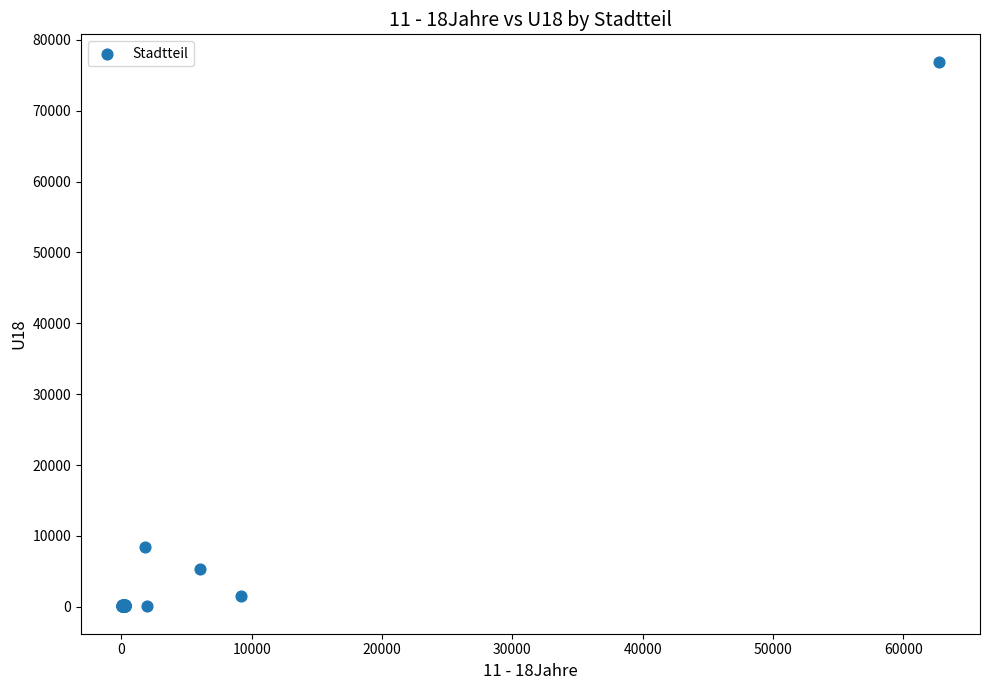

What Y value in the scatter plot is closest to 38486?

8386